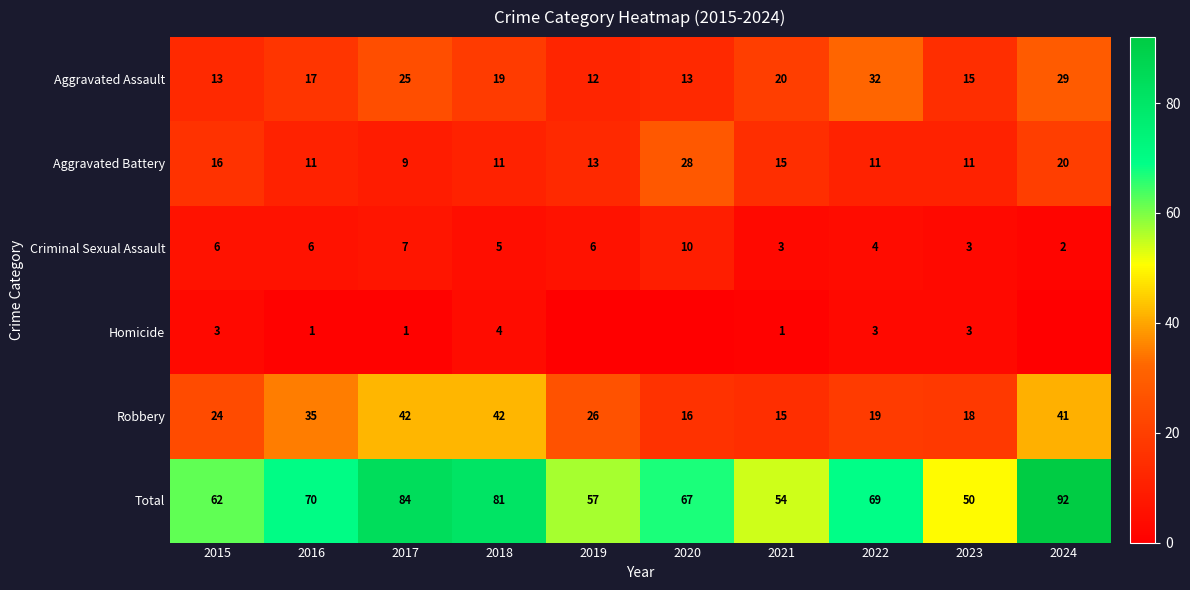

What is the total value across all series at 2024?

184